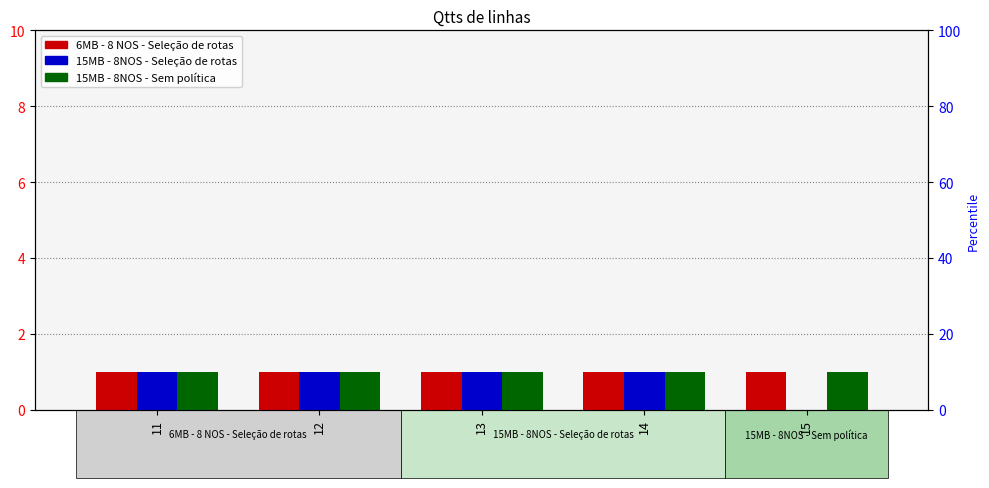

The 15MB - 8NOS - Seleção de rotas series shows 1 at 15. True or false?

False